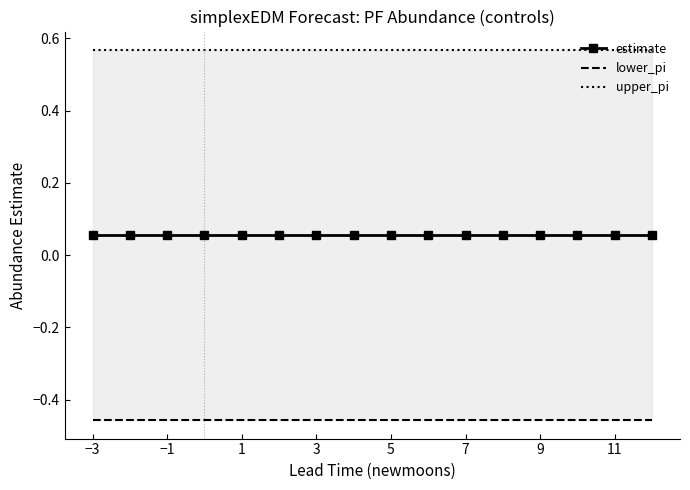

What is the value of the estimate point at the 5th from the left?

0.1